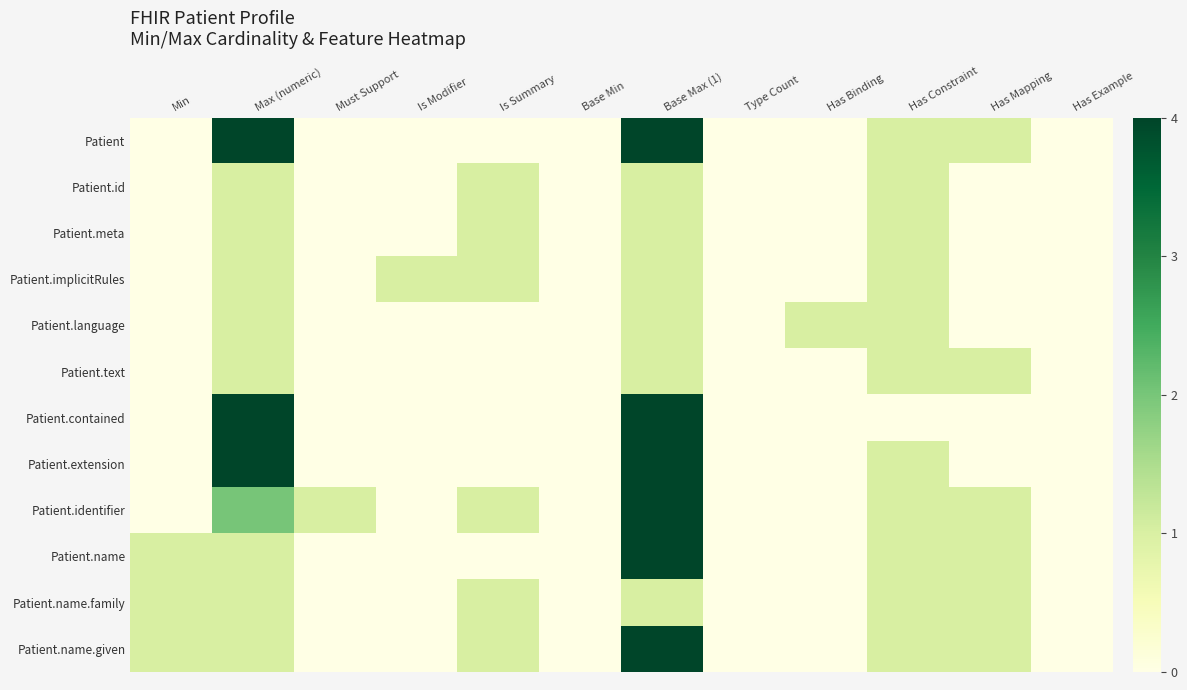

At Is Modifier, list the series in order from largest to smallest.

Patient.implicitRules, Patient, Patient.id, Patient.meta, Patient.language, Patient.text, Patient.contained, Patient.extension, Patient.identifier, Patient.name, Patient.name.family, Patient.name.given